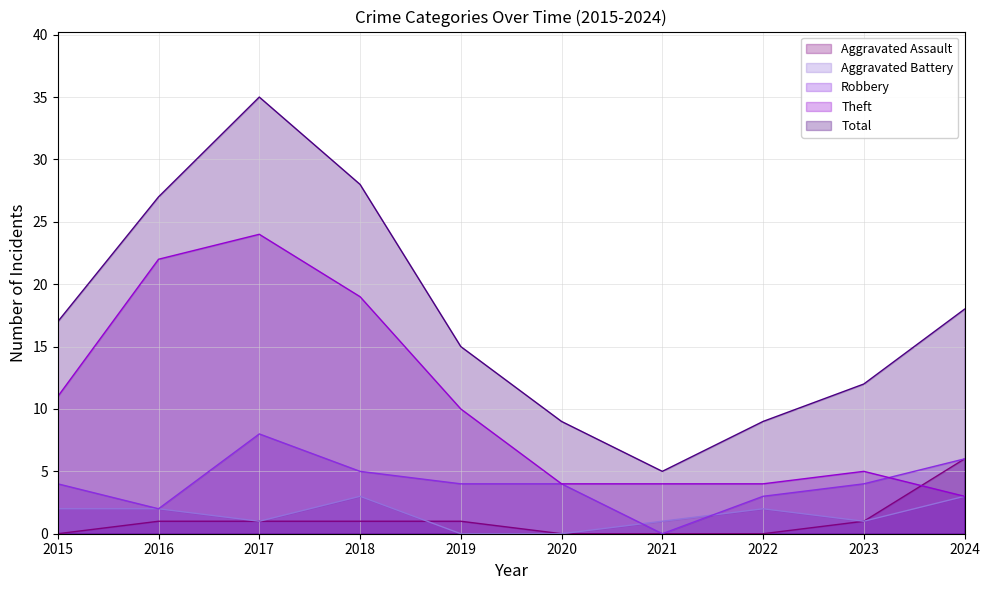

Which category has the lowest value in the Aggravated Battery series?

2019